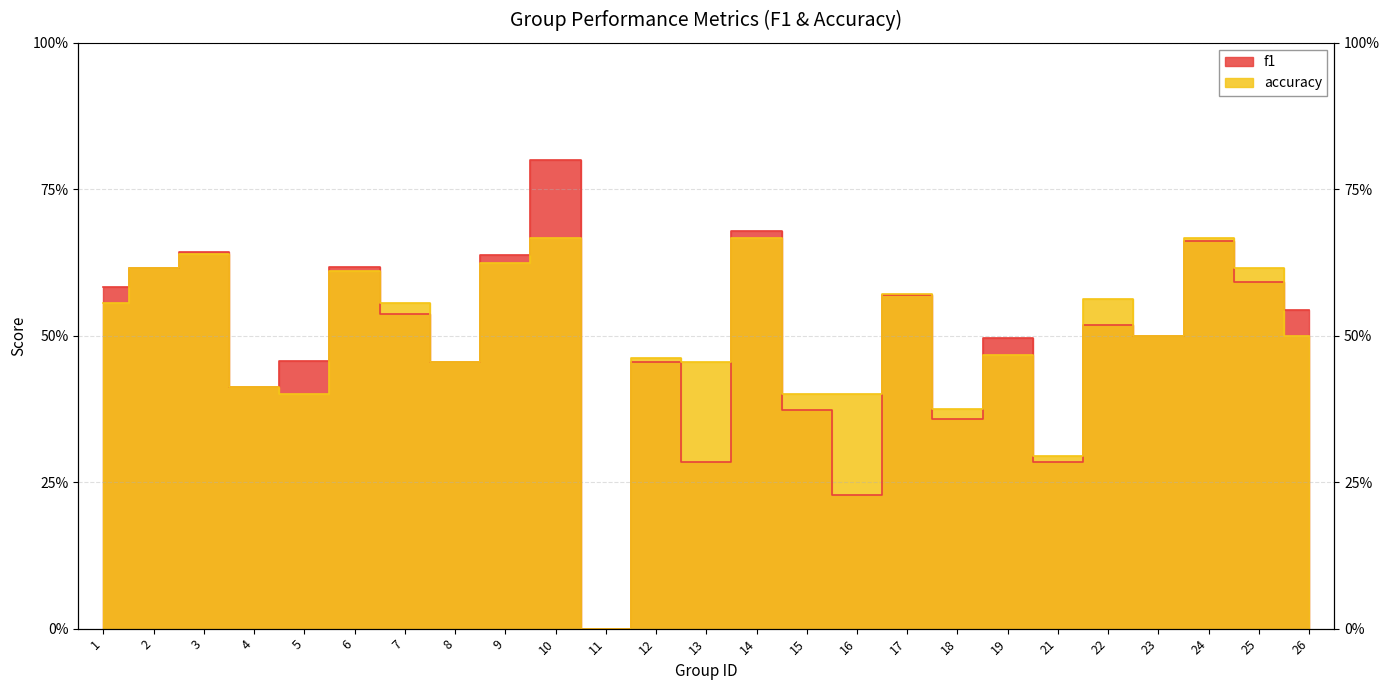

How many lines are shown in the chart?

2